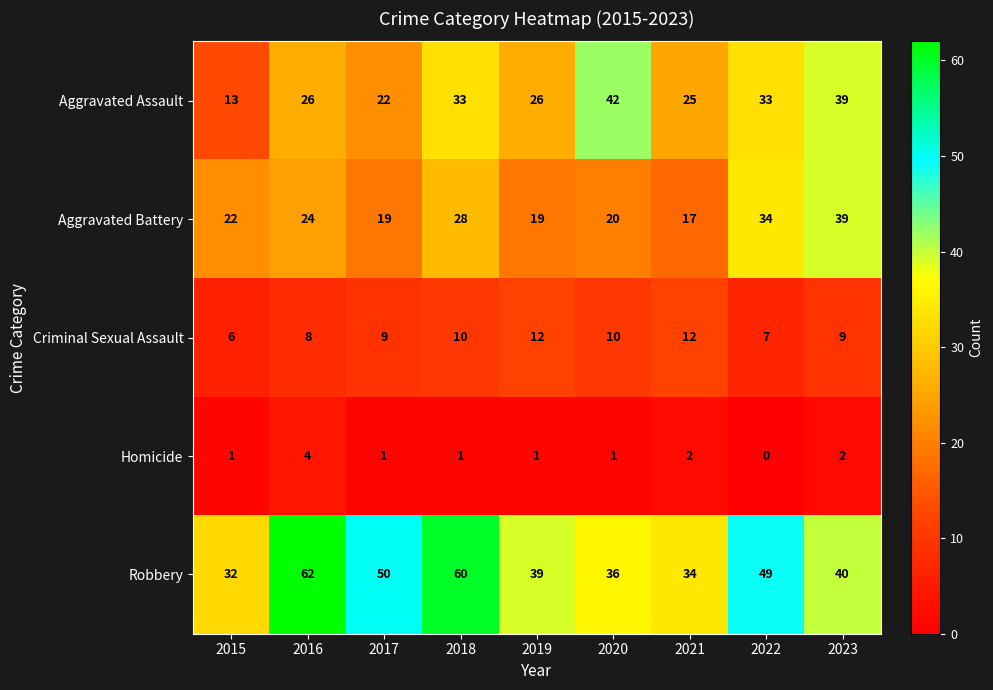

What is the spread (max minus min) of values at 2020?

41